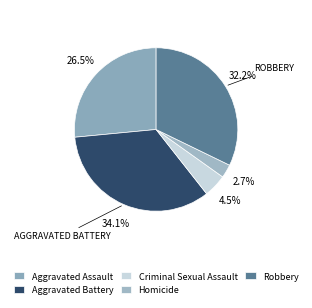

What is the change in value from Aggravated Battery to Criminal Sexual Assault?

-78